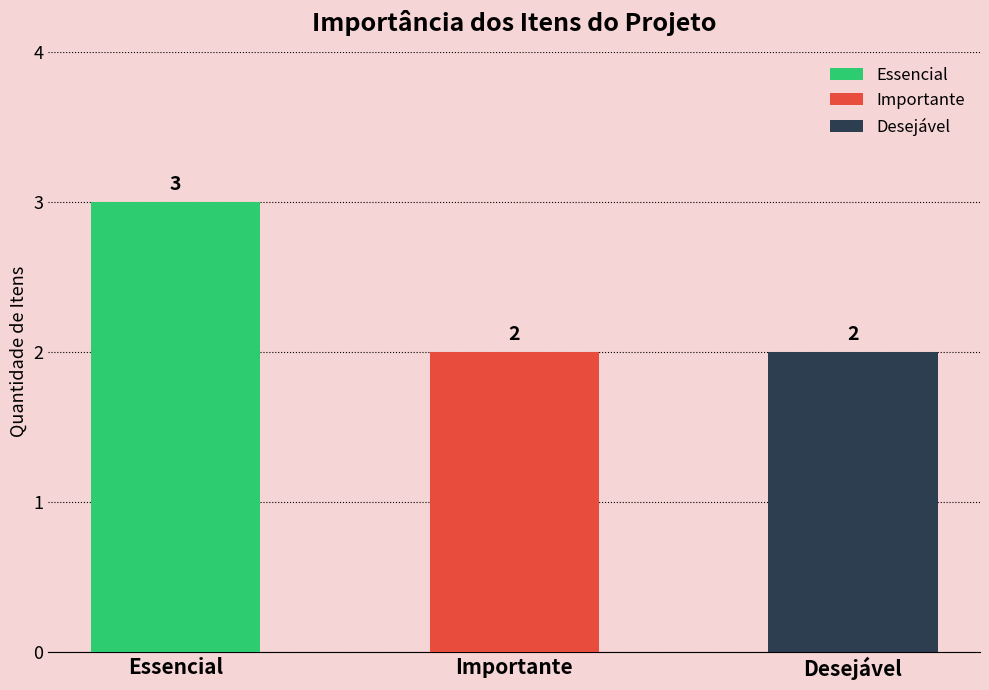

Reading left to right, transcribe all the data shown in this chart.

Essencial=3	Importante=2	Desejável=2